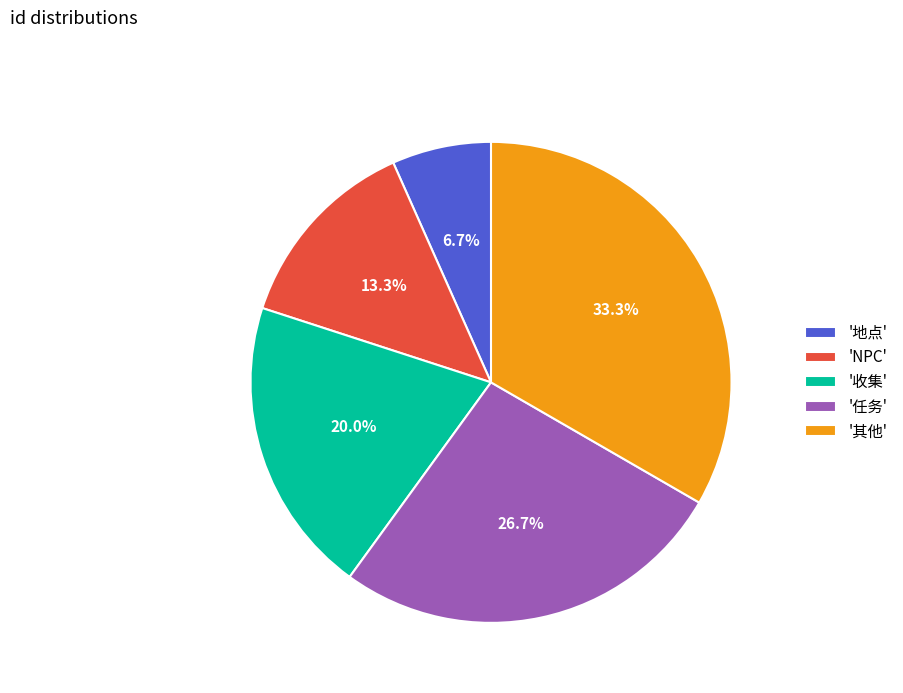

Which category has the biggest portion of the pie?

'其他'